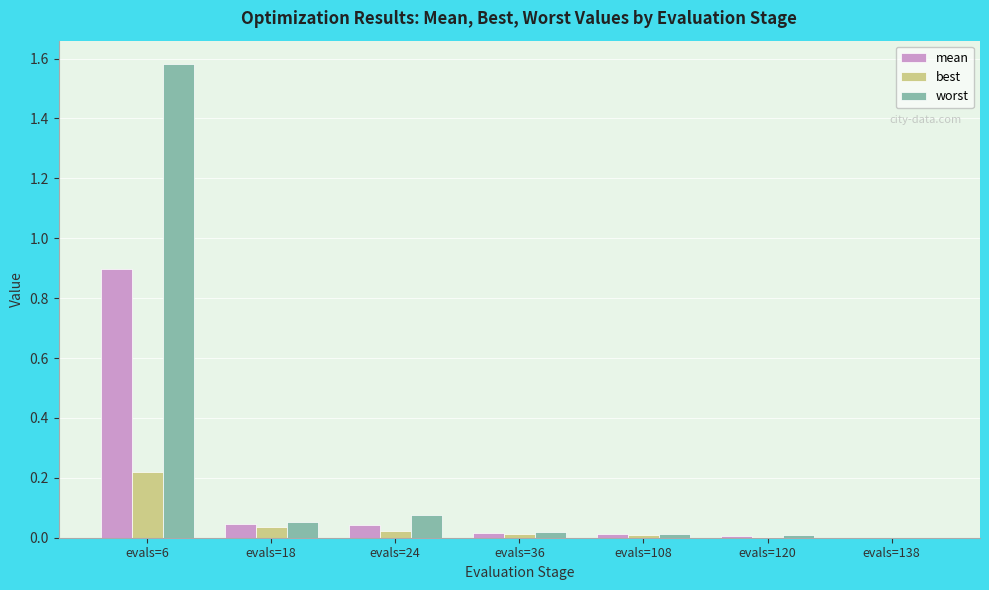

Which category has the highest value across all series?

evals=6